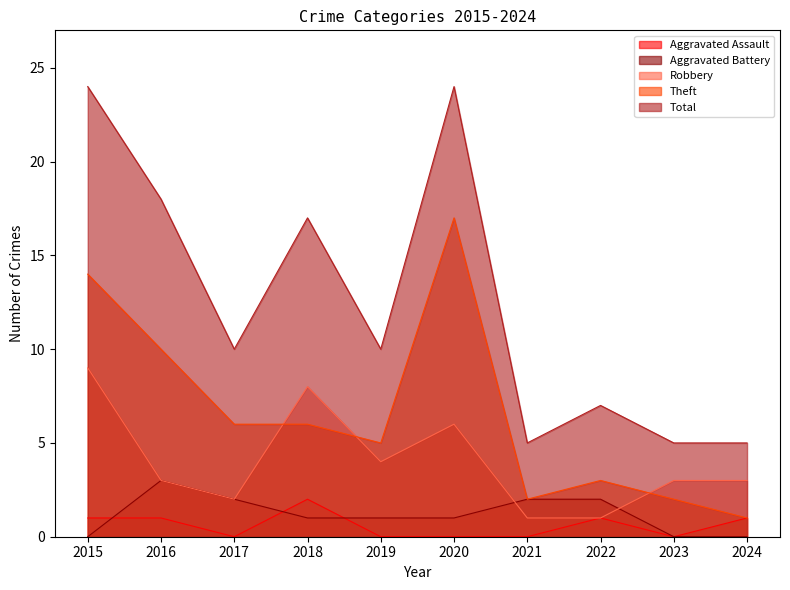

How many intersections are there between Aggravated Assault and Aggravated Battery?

3